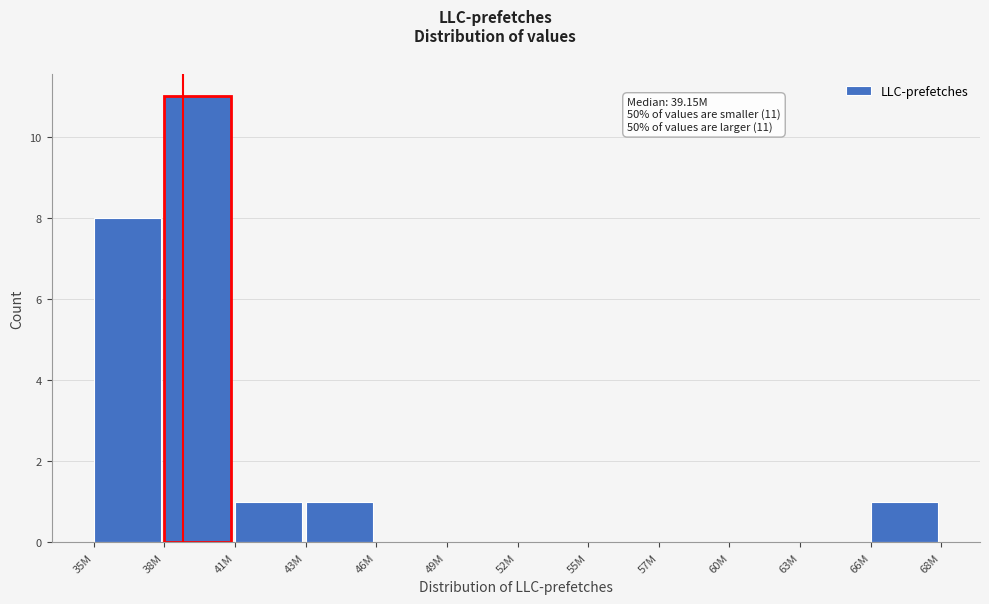

Reading left to right, extract all data points from this chart.

35M=8	38M=11	41M=1	43M=1	46M=0	49M=0	52M=0	55M=0	57M=0	60M=0	63M=0	66M=1